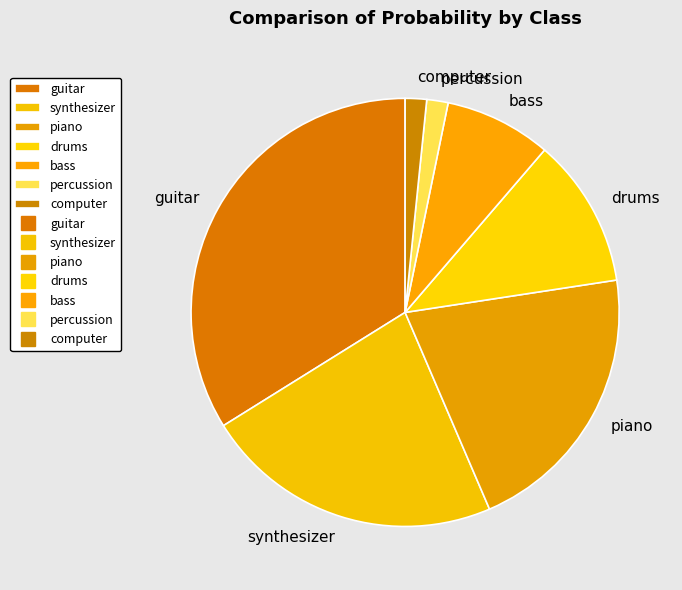

Is it true that piano is 21% of the pie?

True